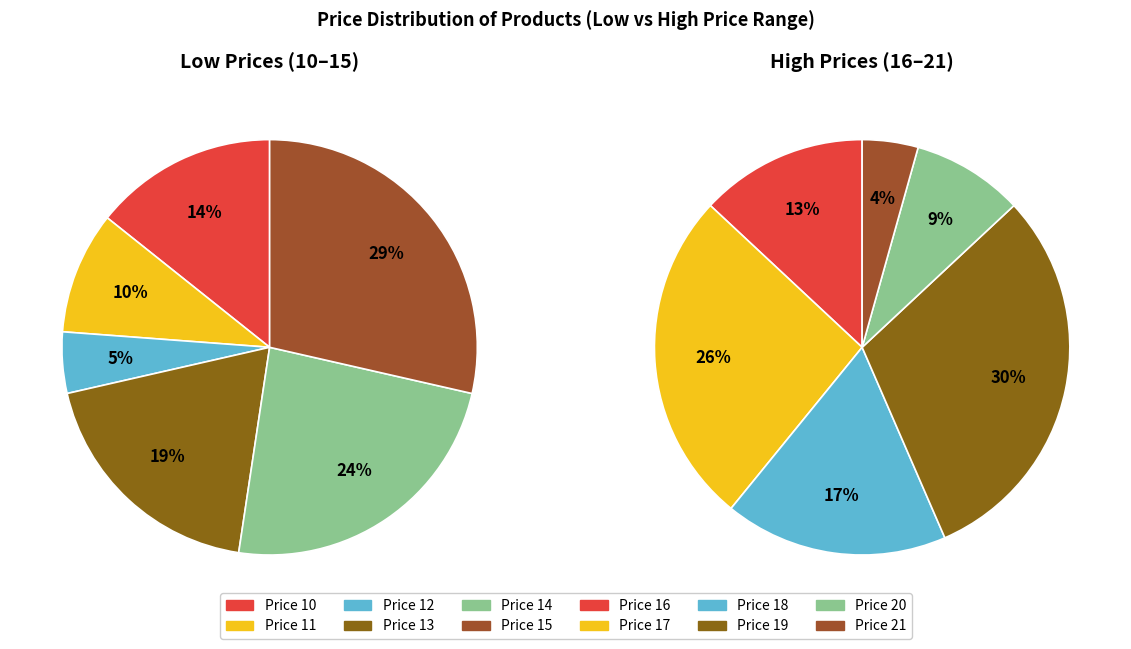

Which category has the smallest portion of the pie?

12